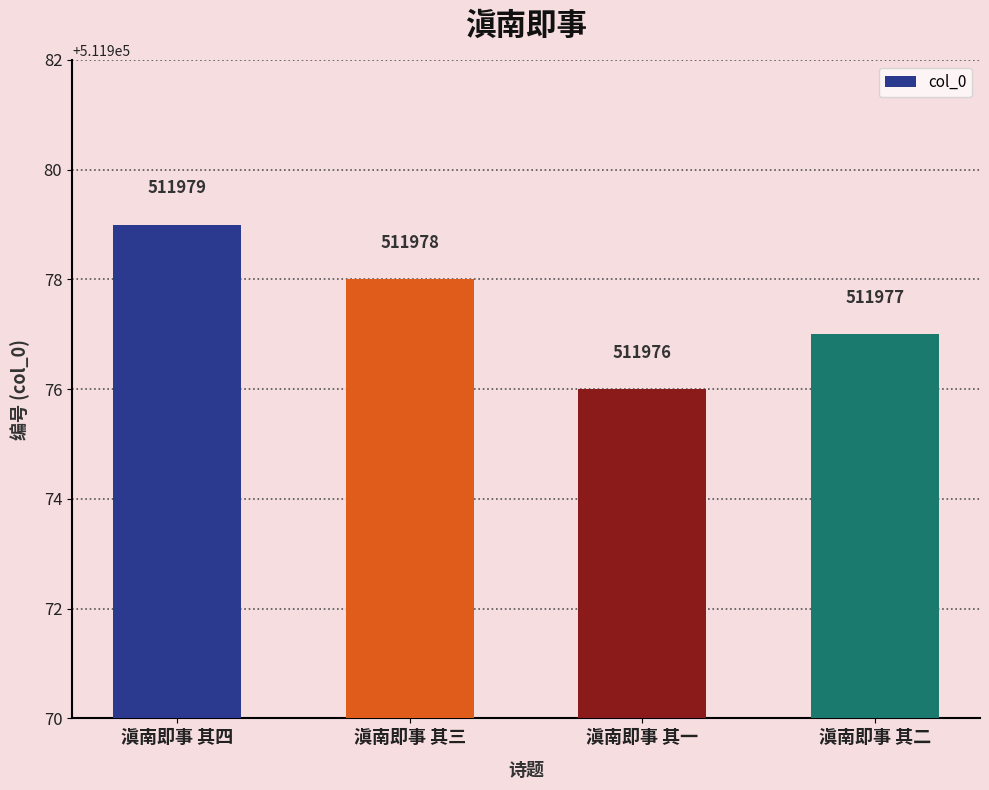

What is the difference between the maximum and minimum values?

3